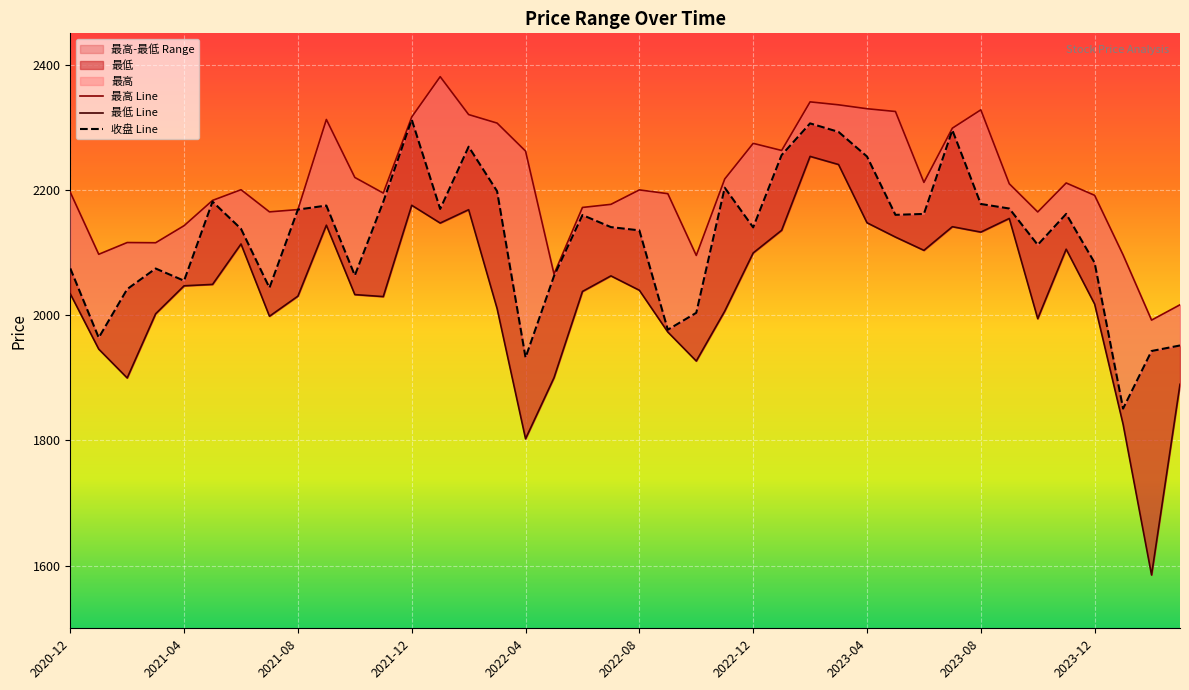

True or false: 最低 and 收盘 intersect in this chart.

False